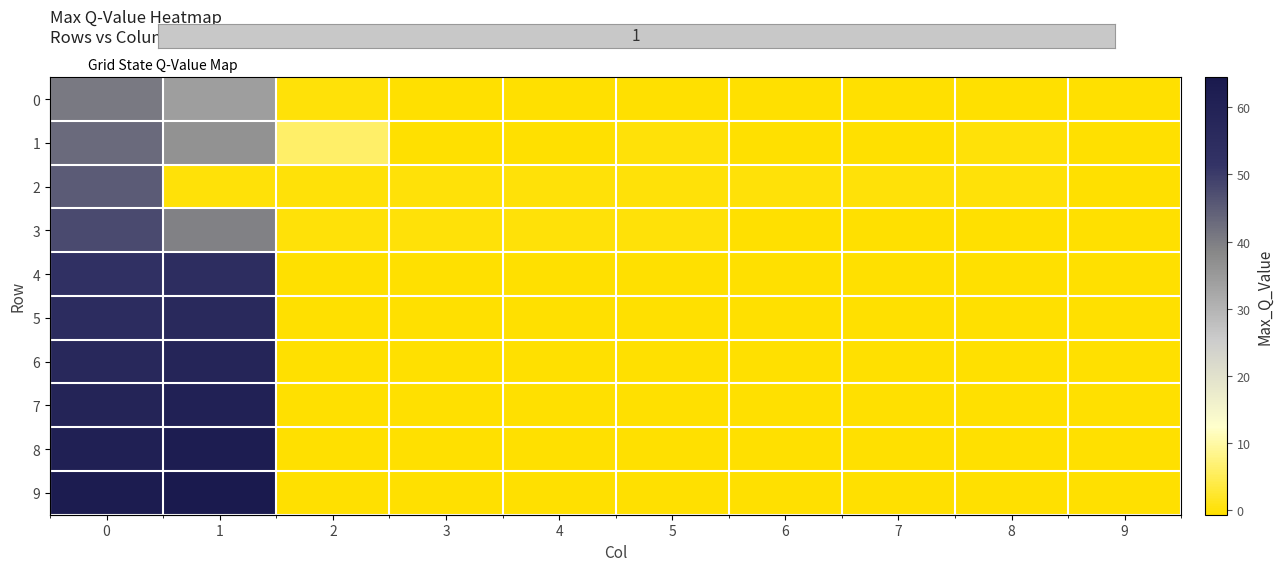

Which has a higher value, 6 or 7?

7